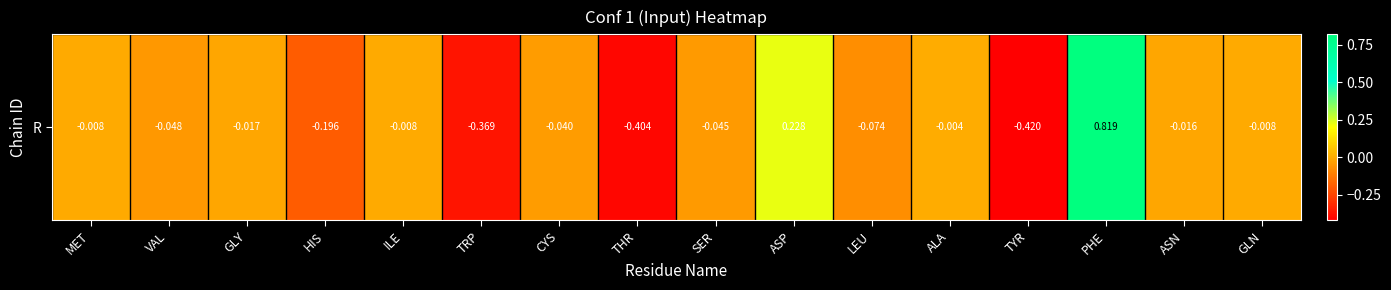

What is the difference between the second highest and second lowest values?

0.6